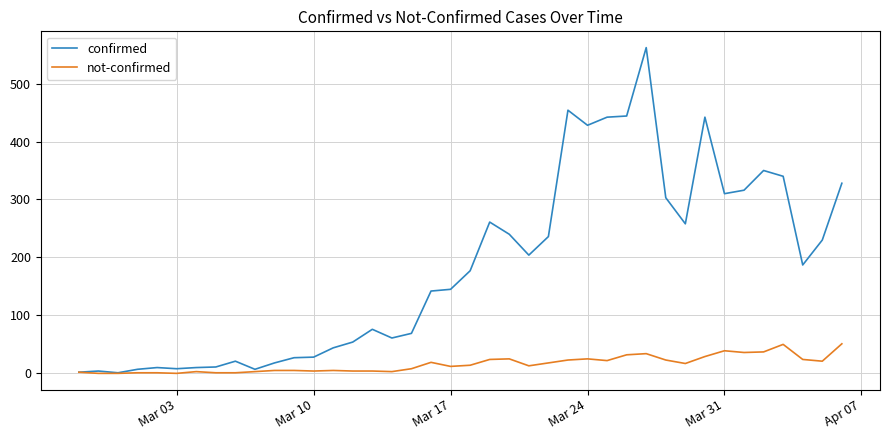

Rank the series by their average value, from highest to lowest.

confirmed, not-confirmed